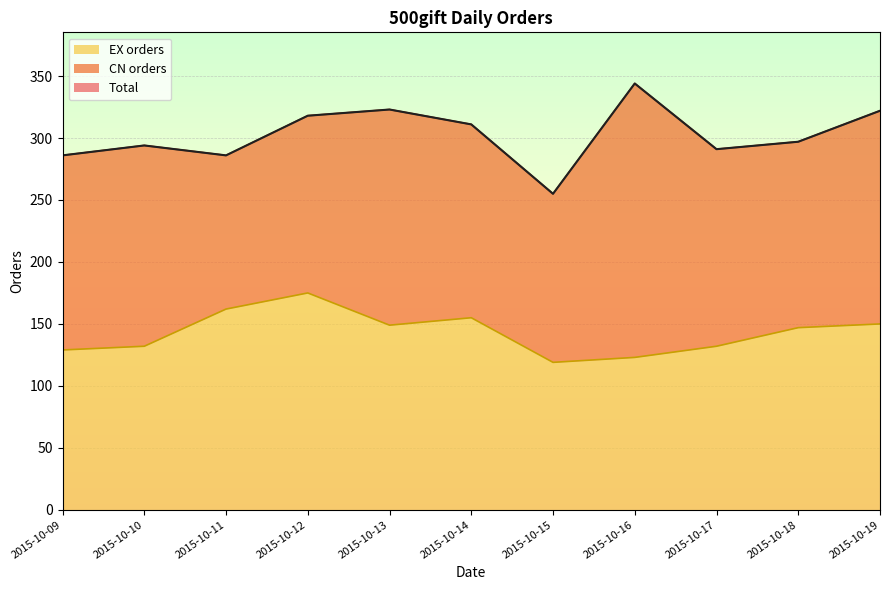

The EX orders series shows 132 at 2015-10-10. True or false?

True